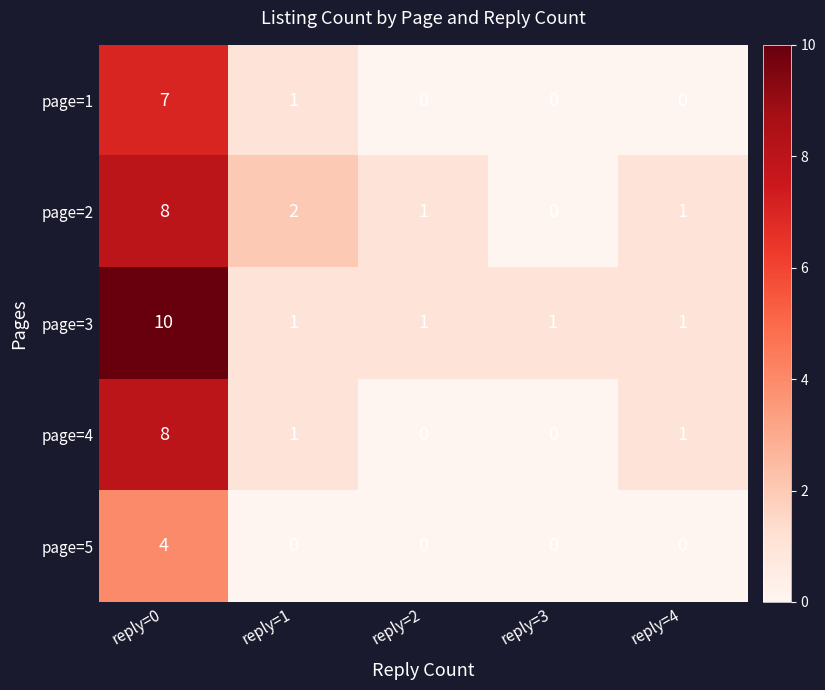

Which series has the largest total across all categories?

page=3